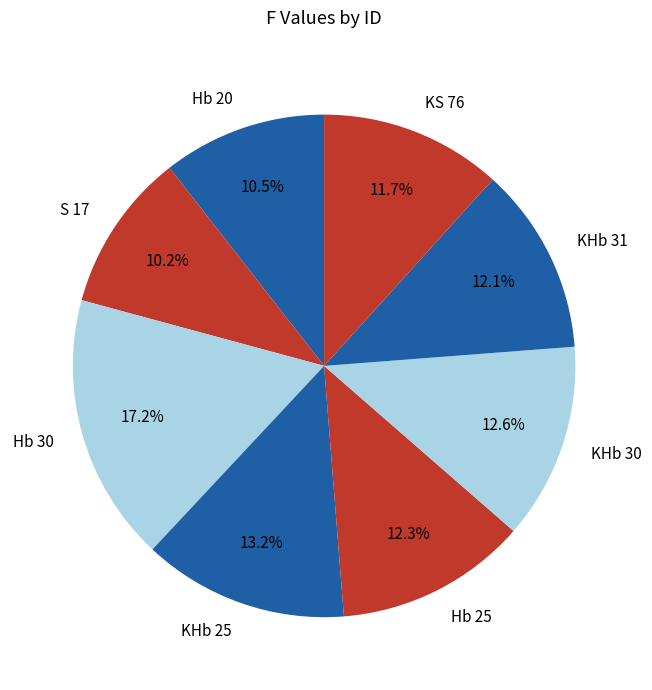

To the nearest percent, what is the combined percentage of Hb 25 and Hb 20?

23%